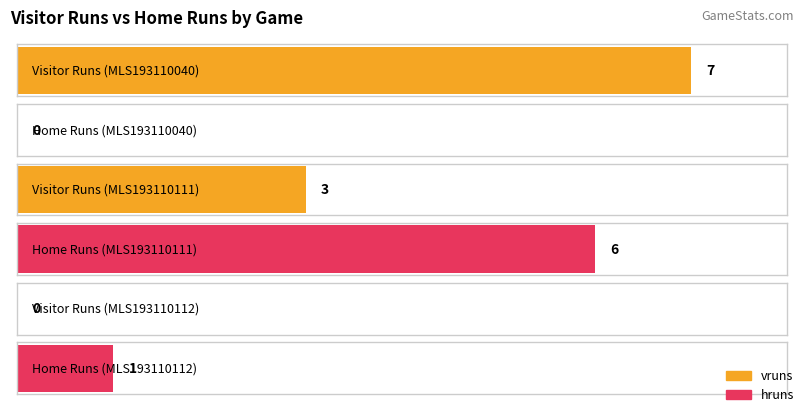

Rank the series by their average value, from lowest to highest.

hruns, vruns